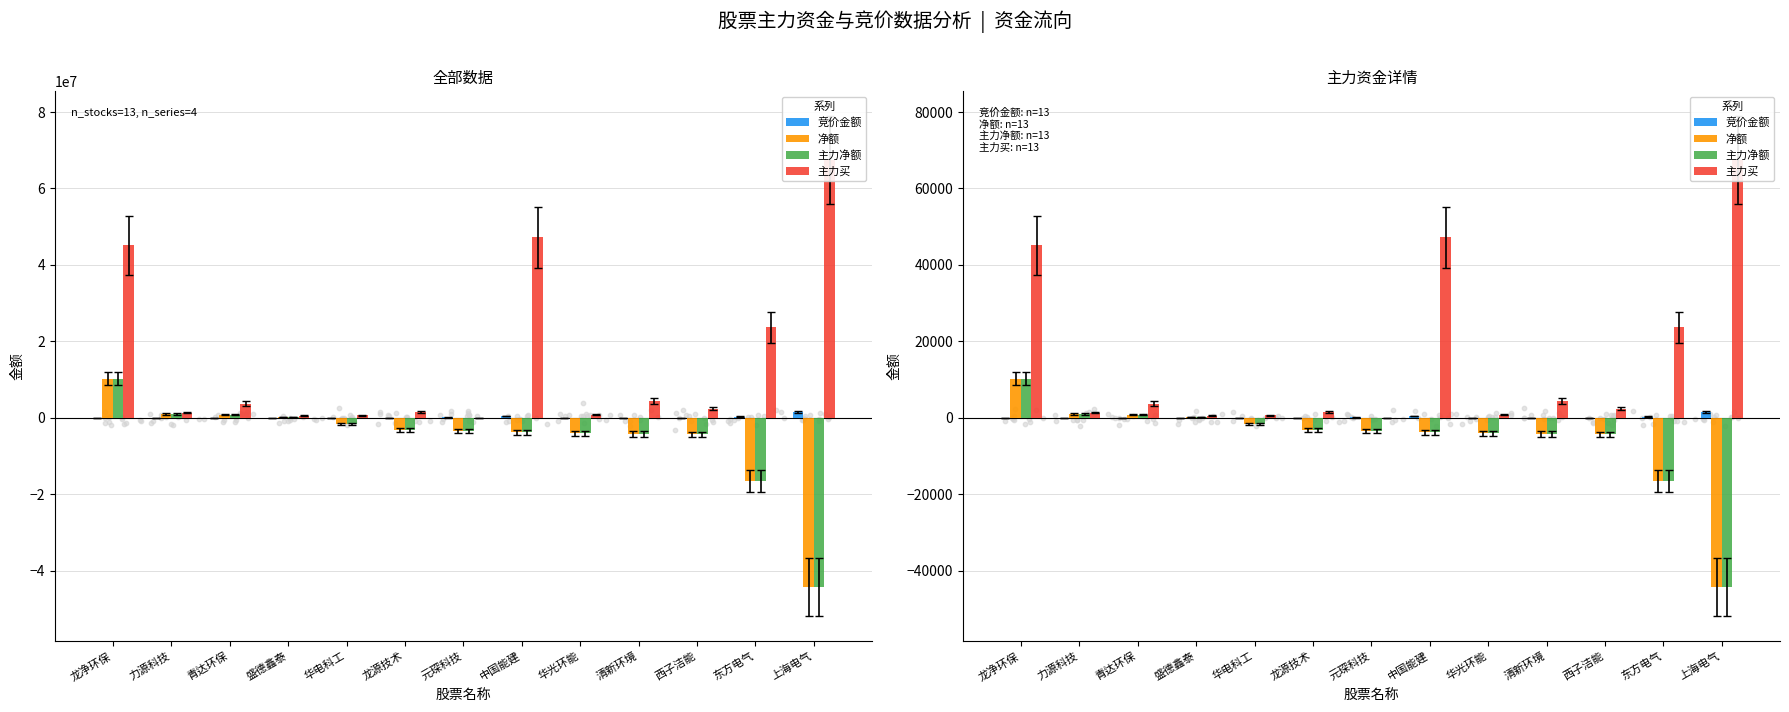

At how many categories does at least one series exceed 37345?

3